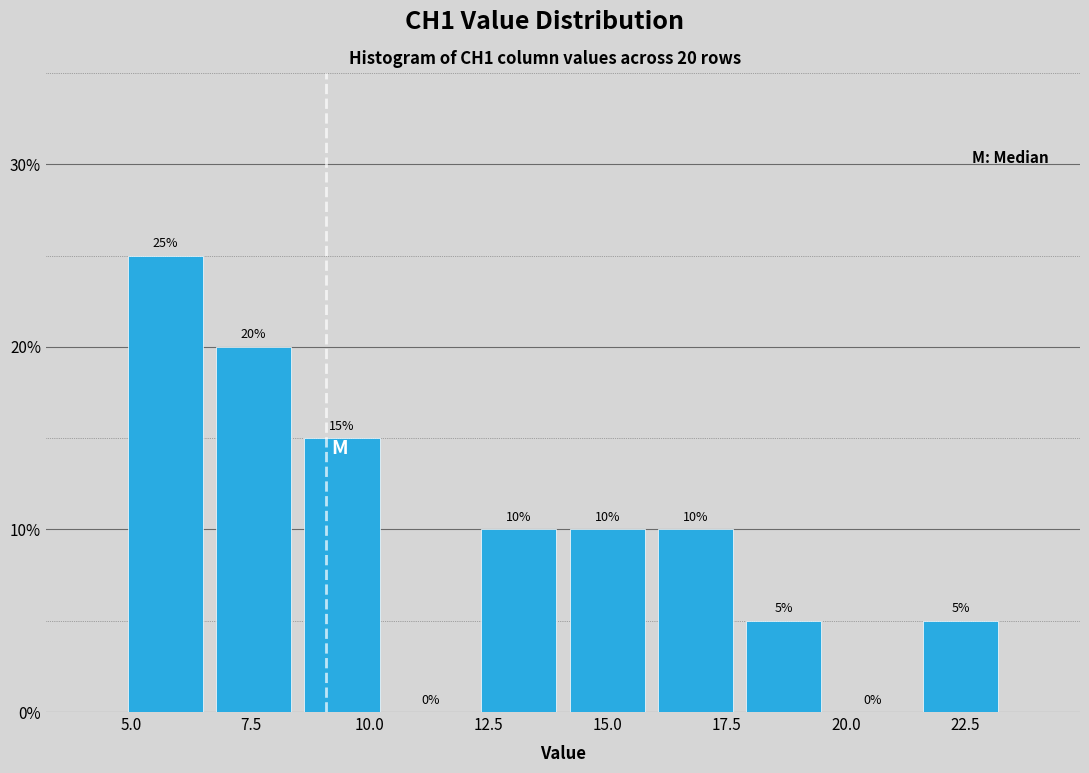

Read against the x-axis, roughly where is the centre of the tallest bar?

5.5